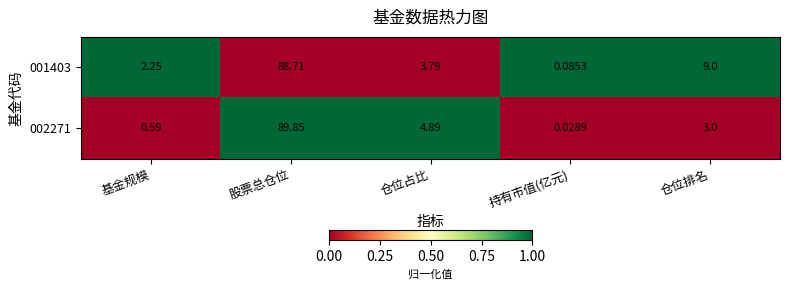

At which label is 002271 closest to 44?

仓位占比